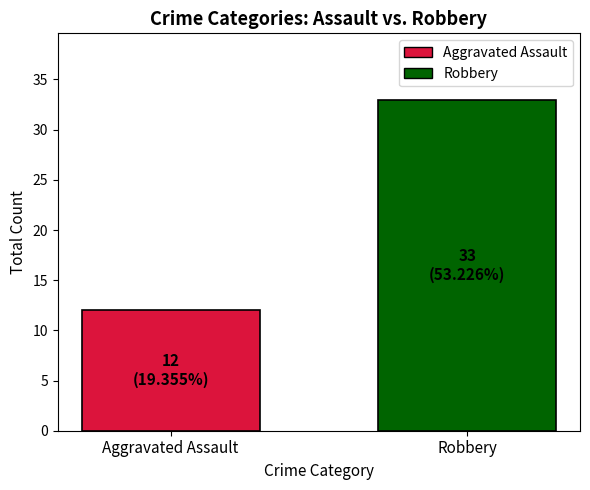

What is the change in value from Aggravated Assault to Robbery?

+21